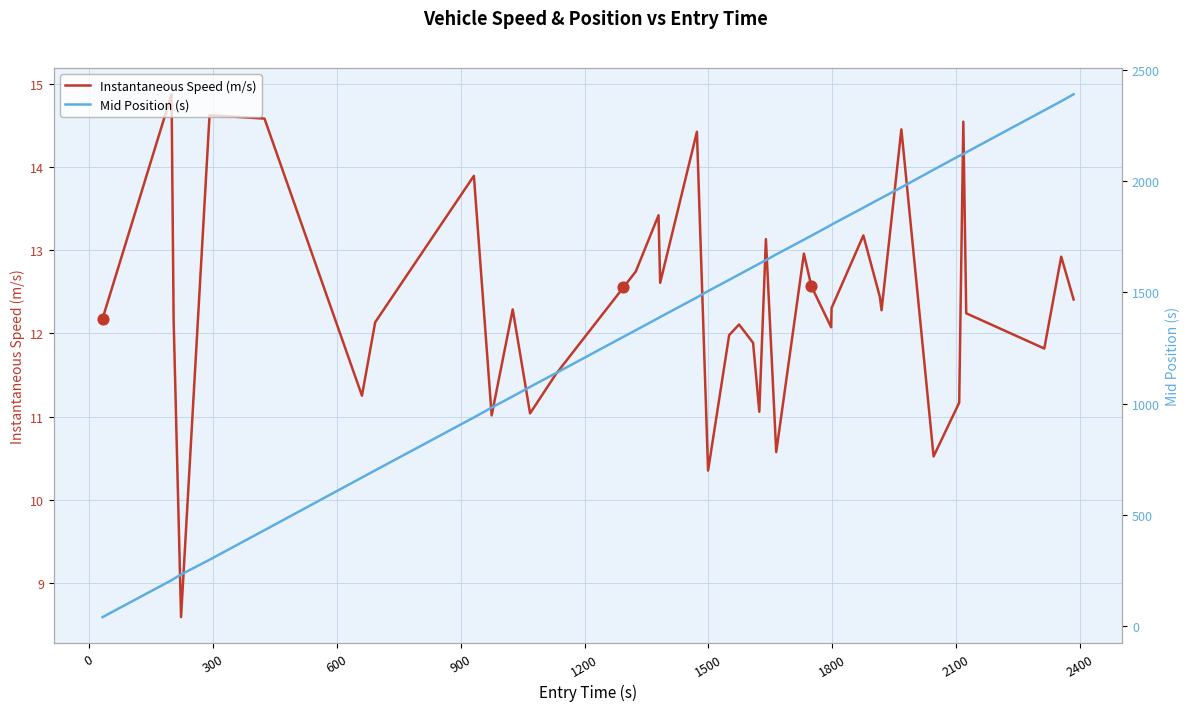

Which series has the widest spread of Y values?

Mid Position (s)